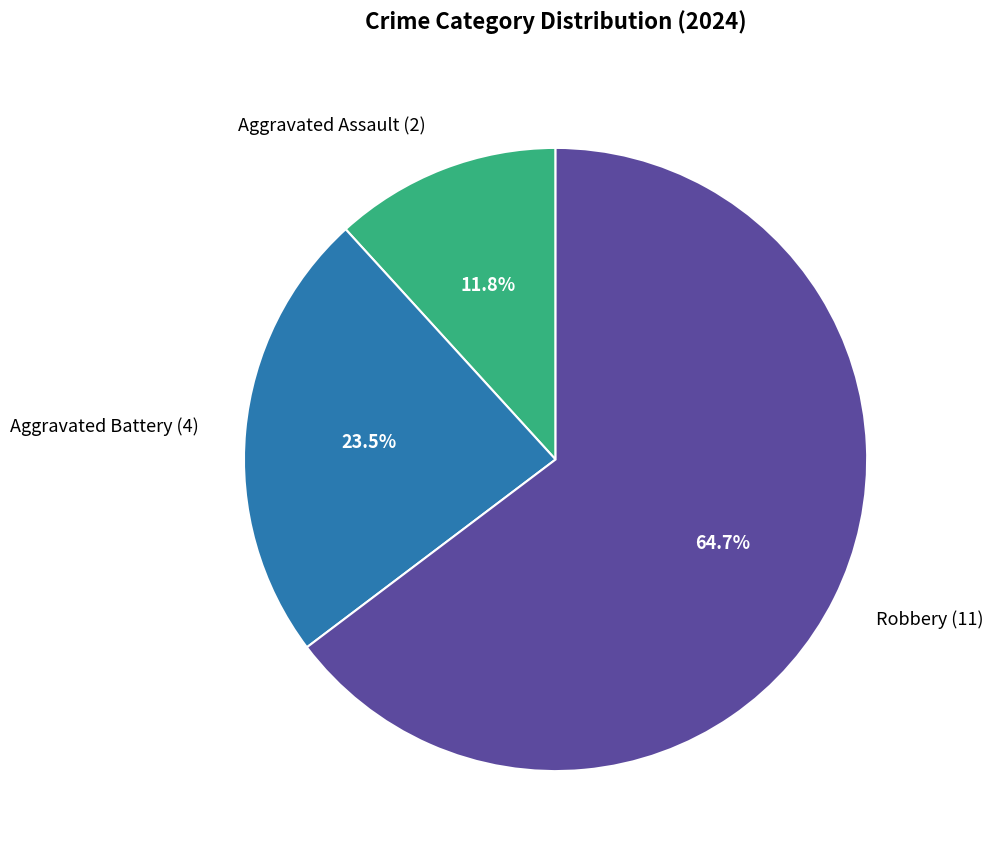

How many slices are in this pie chart?

3